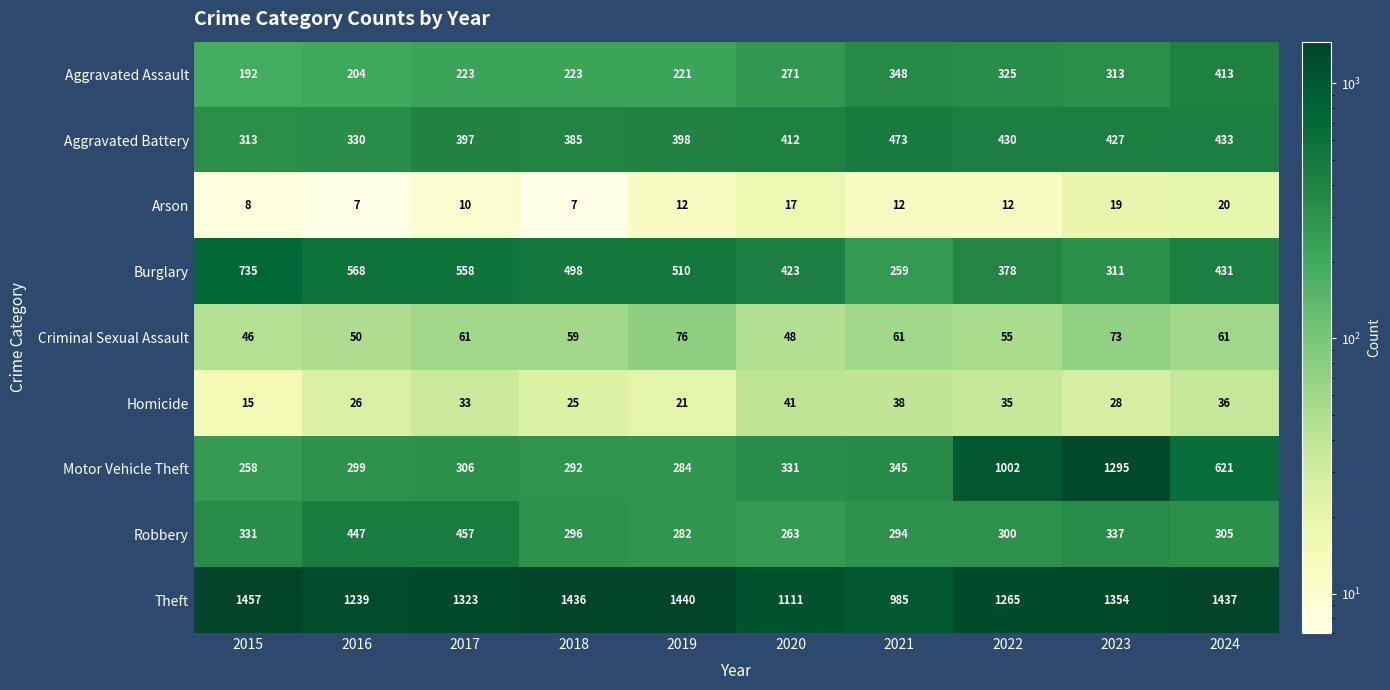

Which category has the highest value across all series?

2015